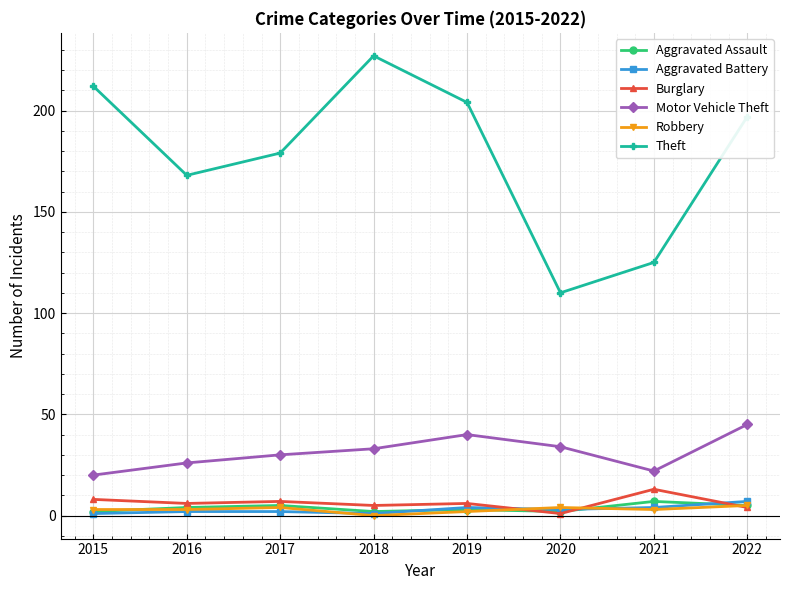

What are all the series names shown in the legend?

Aggravated Assault, Aggravated Battery, Burglary, Motor Vehicle Theft, Robbery, Theft